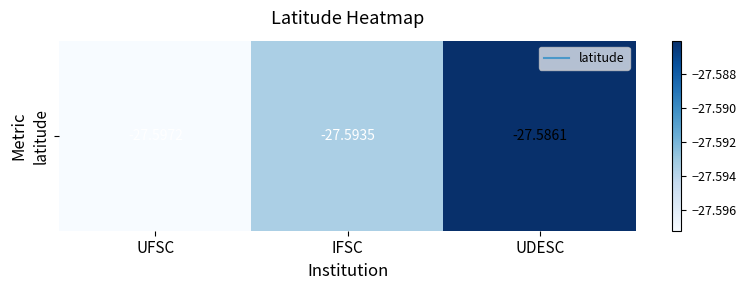

What is the minimum value shown in the chart?

-27.6